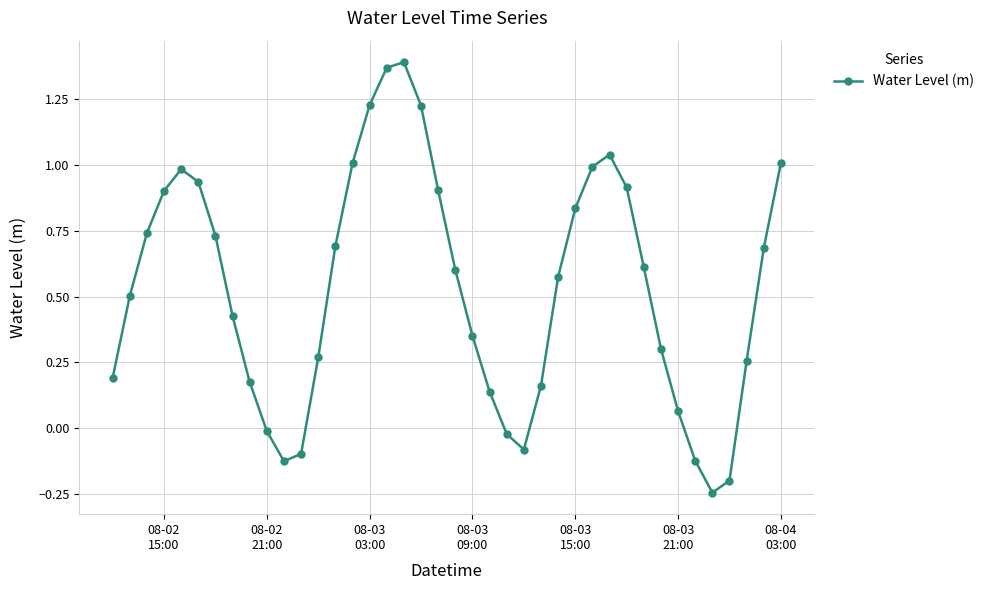

What is the difference between the maximum and minimum values?

1.6